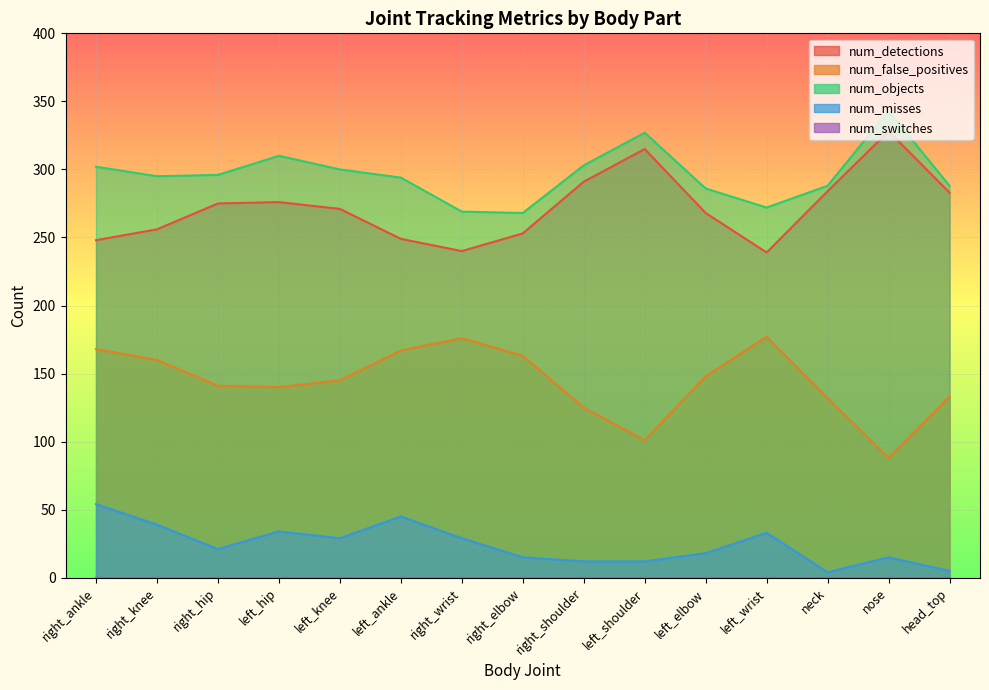

Count the number of categories in the chart.

15